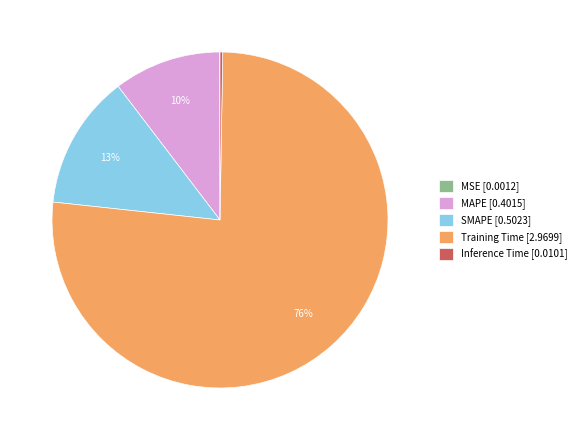

Does any single category account for the majority?

Yes